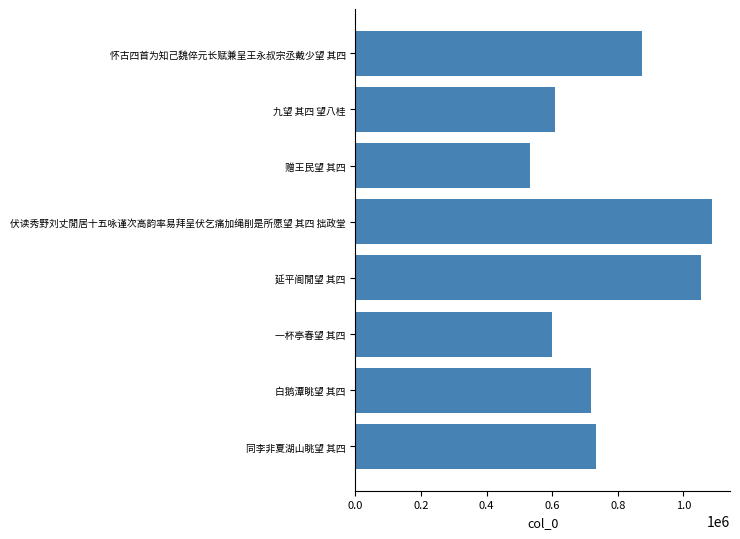

What is the smallest value displayed?

531006